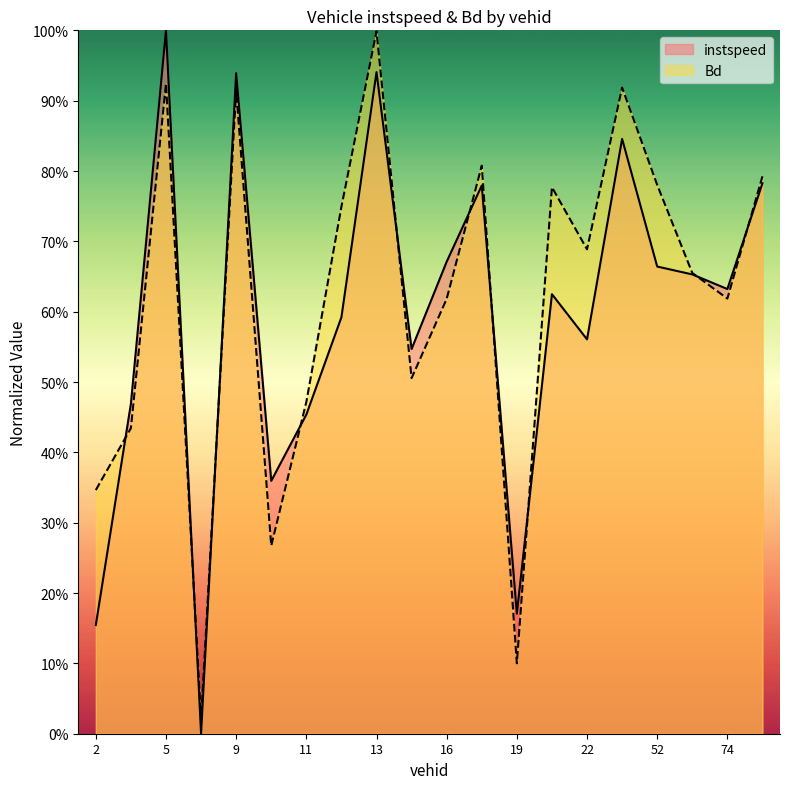

At how many categories does at least one series exceed 0?

20